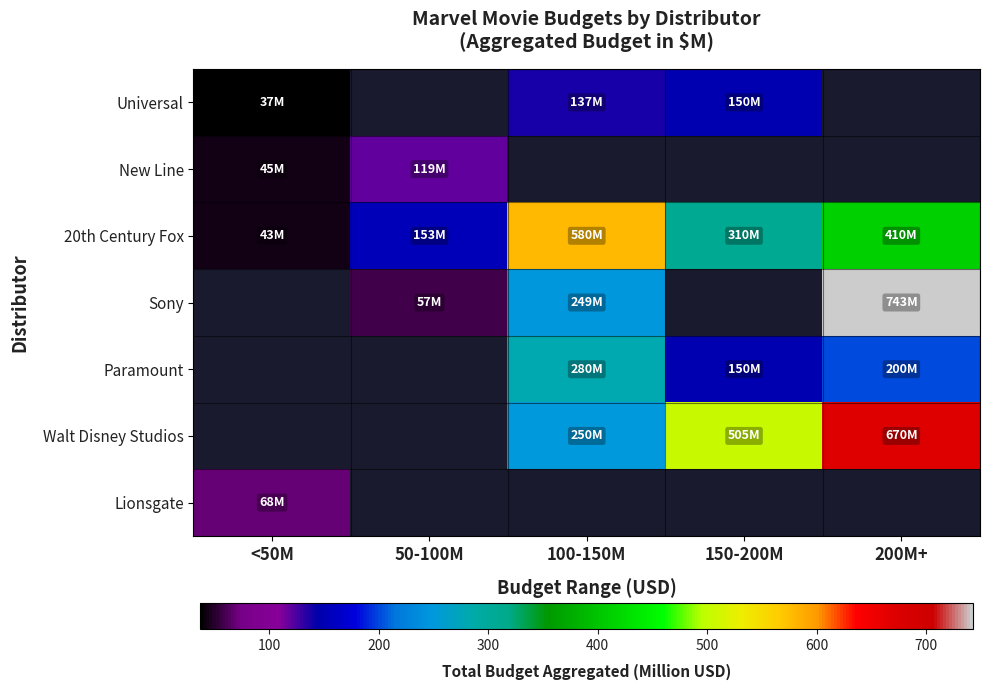

List the labels in order of 20th Century Fox value, largest first.

100-150M, 200M+, 150-200M, 50-100M, <50M